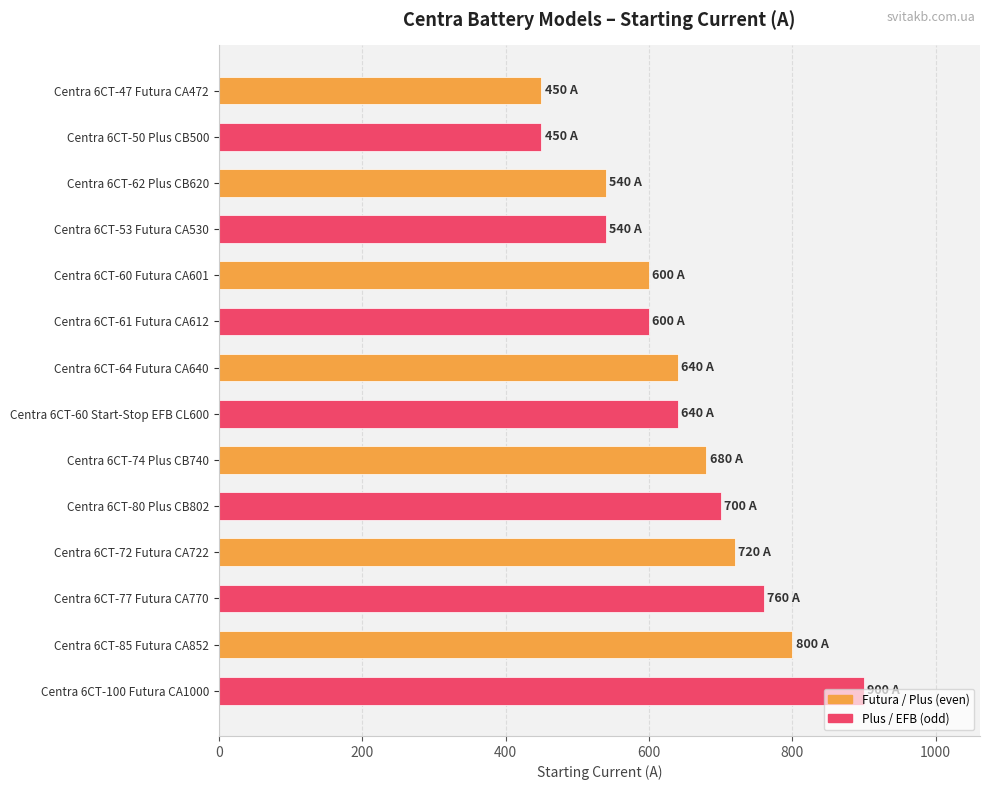

What is the sum of all values?

9020